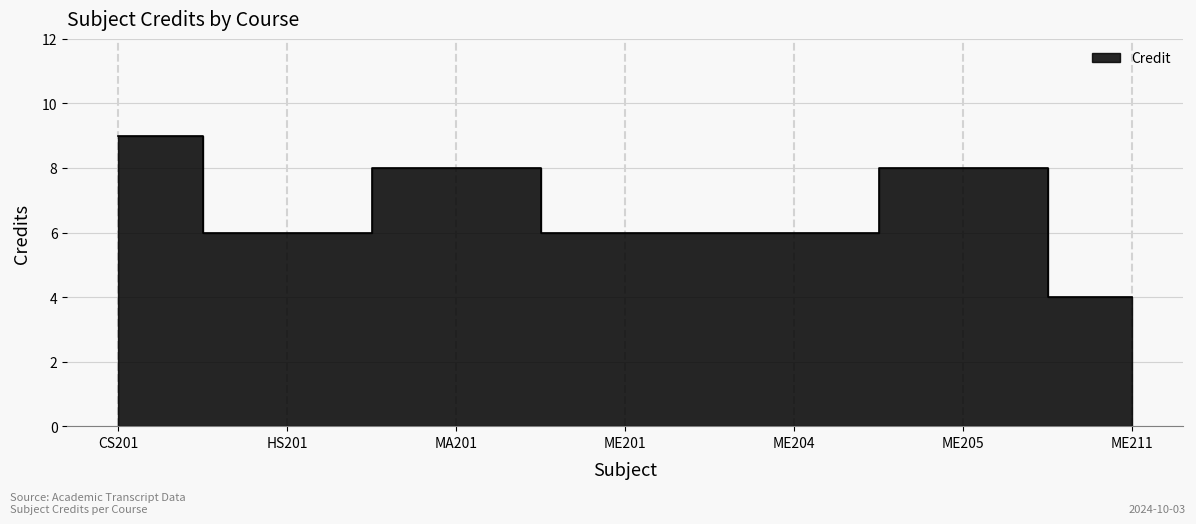

Reading left to right, transcribe all the data shown in this chart.

9	6	8	6	6	8	4